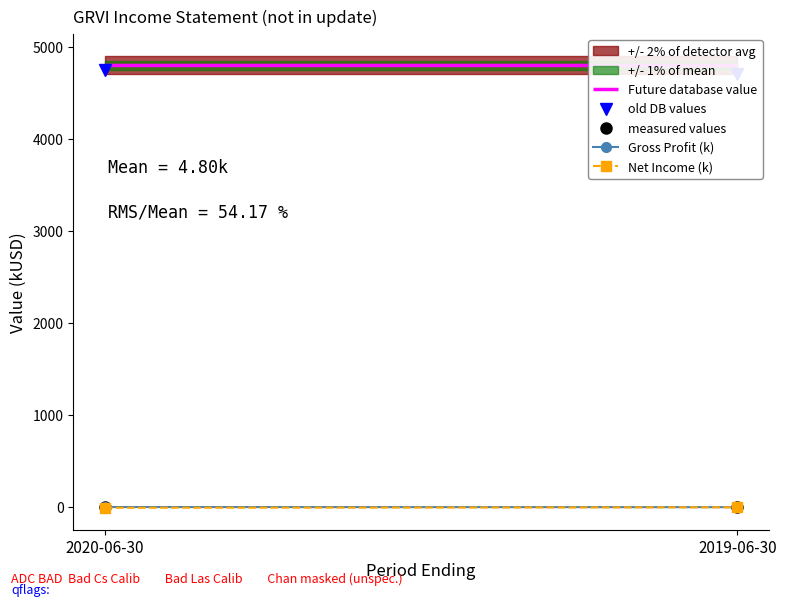

What is the smallest value displayed?

-5.4